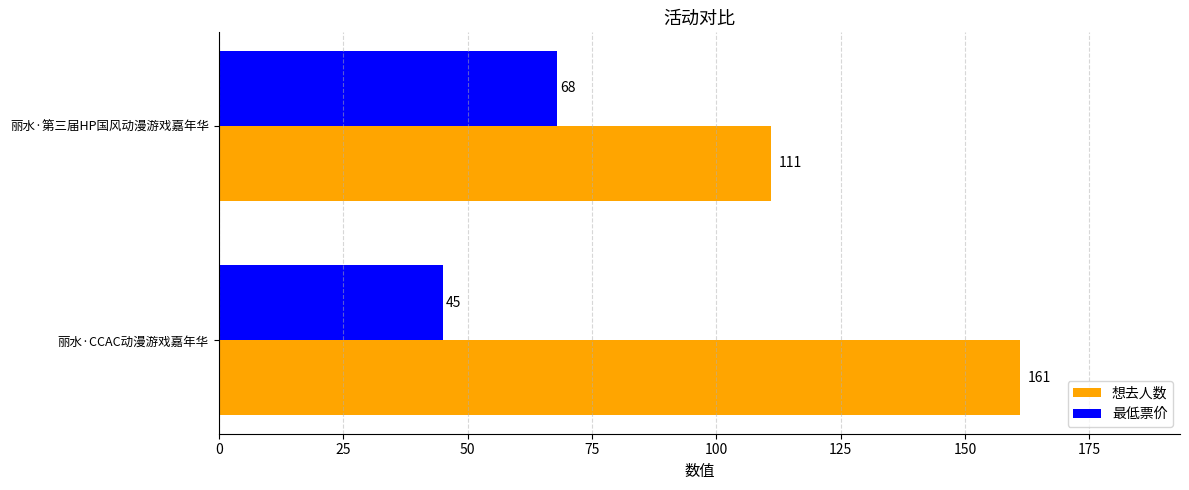

Rank the series by their maximum value, from highest to lowest.

想去人数, 最低票价